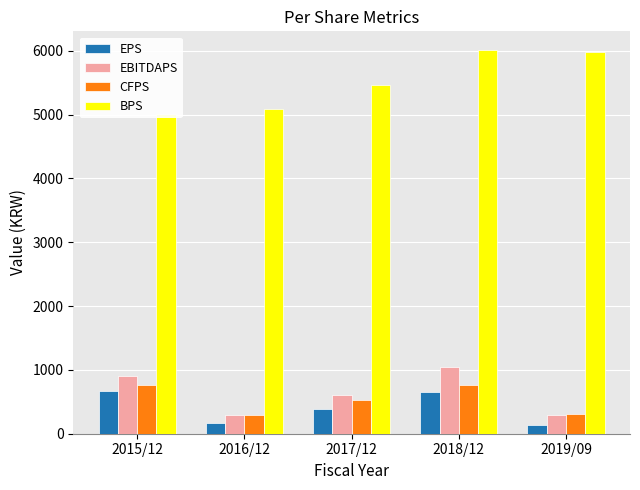

List the labels in order of CFPS value, largest first.

2015/12, 2018/12, 2017/12, 2019/09, 2016/12